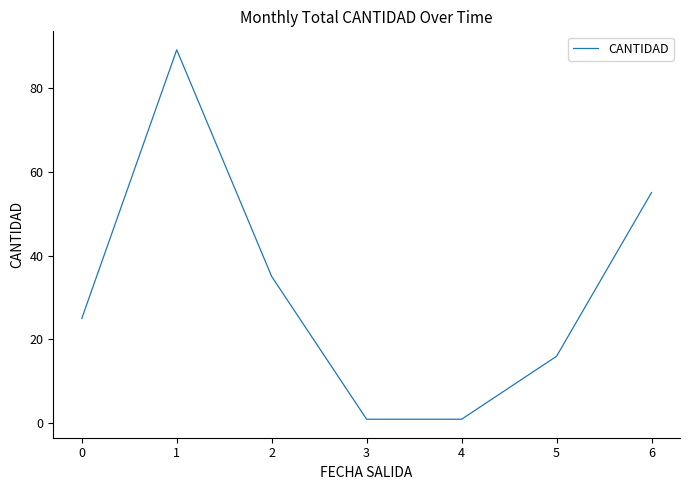

Reading right to left, transcribe all the data shown in this chart.

55	16	1	1	35	89	25